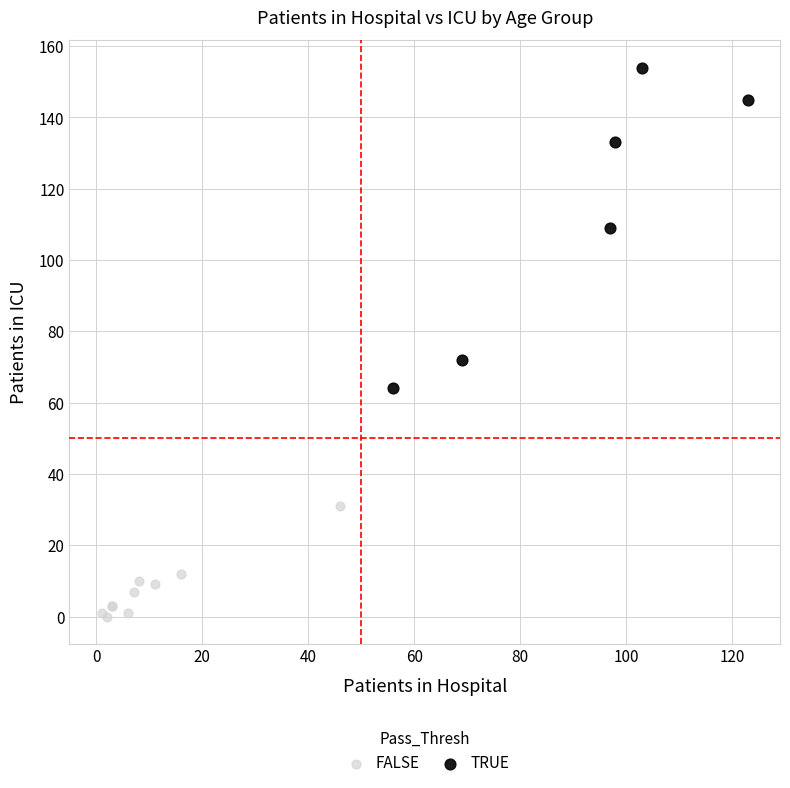

Which series has the largest Y range (max minus min)?

TRUE